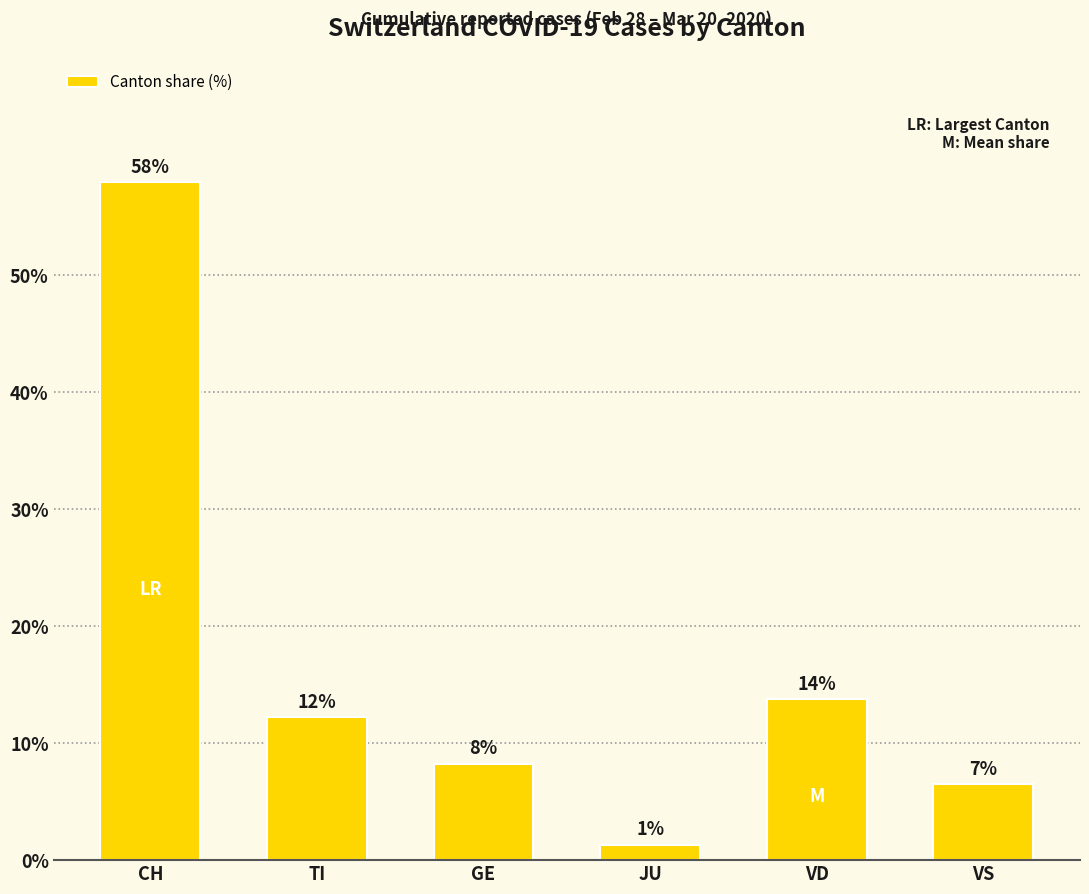

How many bars are there in total?

6